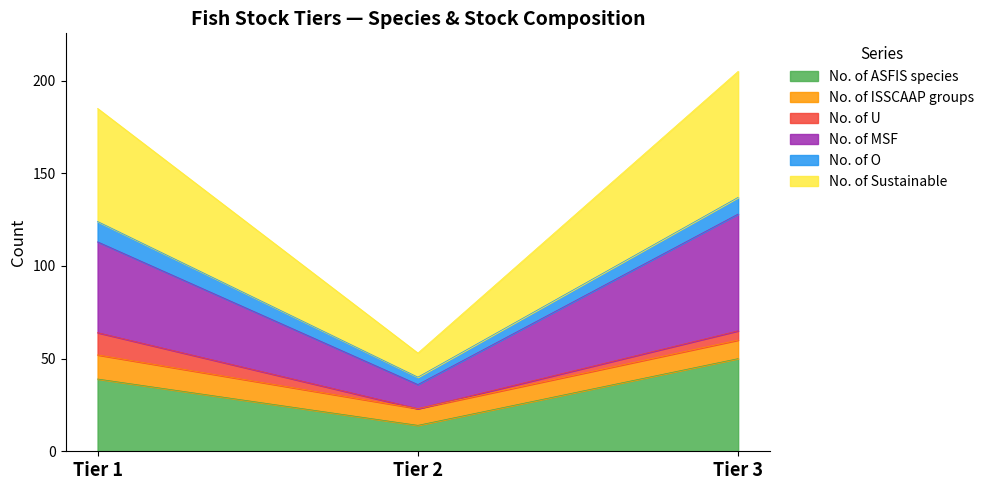

What are all the series names shown in the legend?

No. of ASFIS species, No. of ISSCAAP groups, No. of U, No. of MSF, No. of O, No. of Sustainable